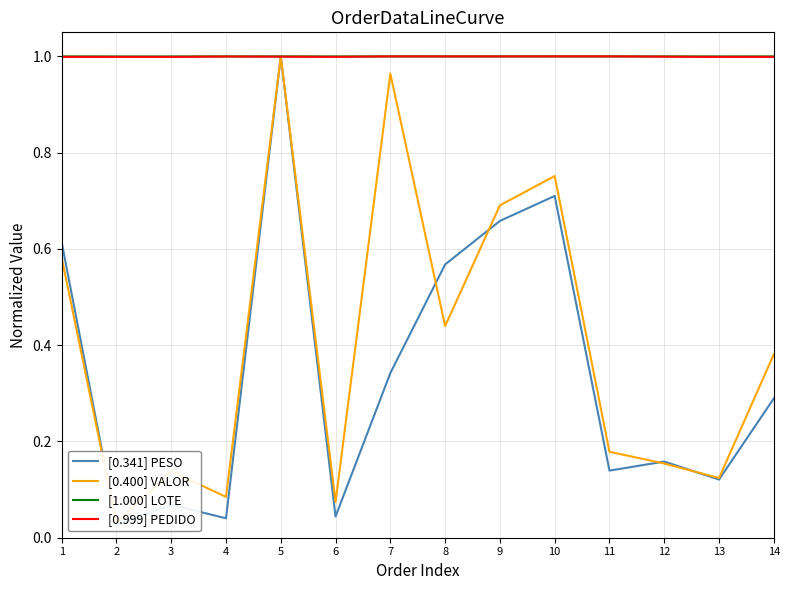

What is the sum of all [0.999] PEDIDO values?

14.0